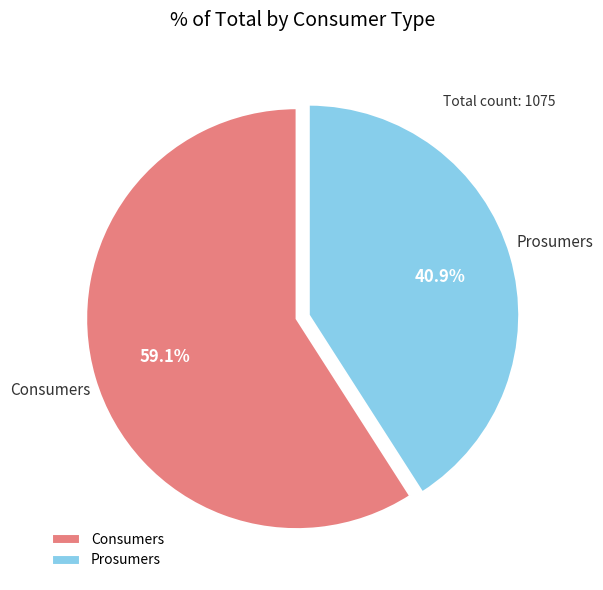

What portion of the pie excludes Prosumers?

59.1%